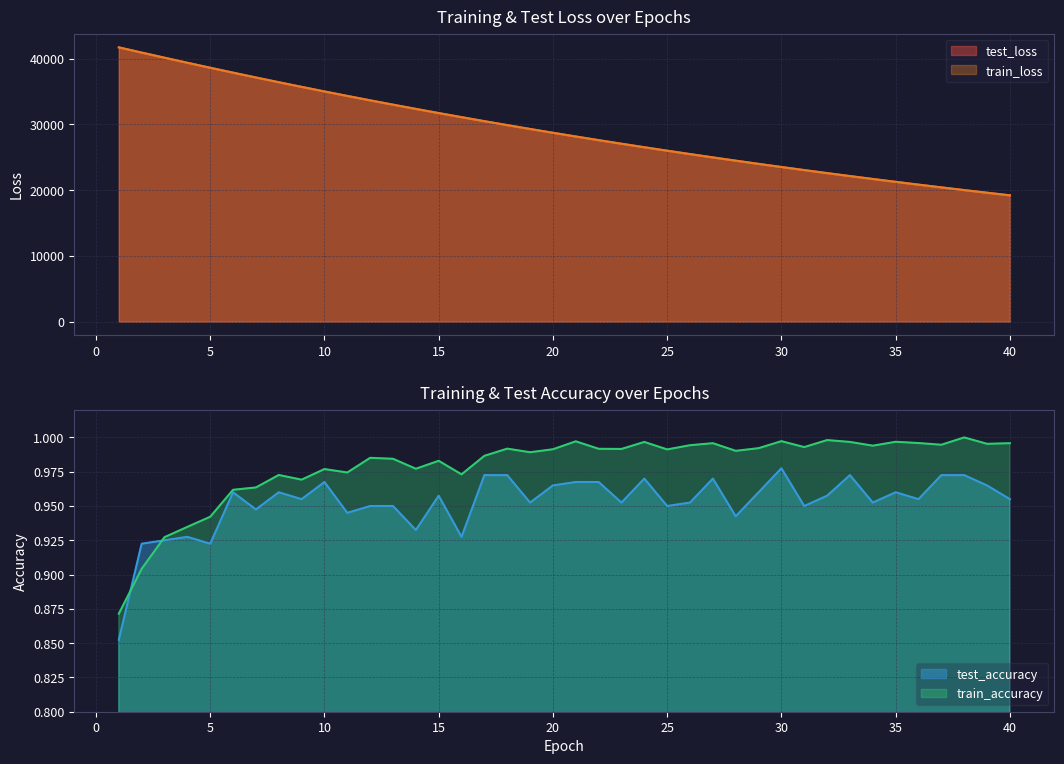

Rank the series at 21 from highest to lowest value.

test_loss, train_loss, train_accuracy, test_accuracy